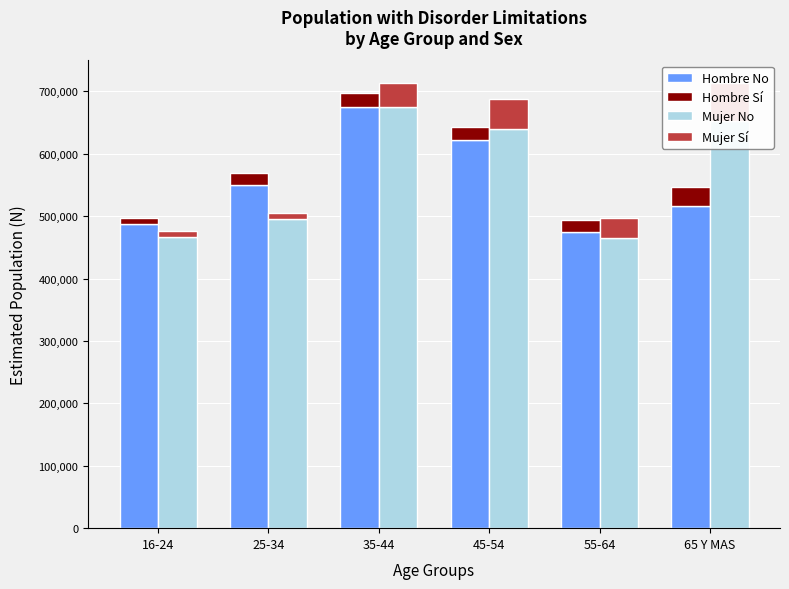

Which category has the highest value in the Mujer No series?

35-44